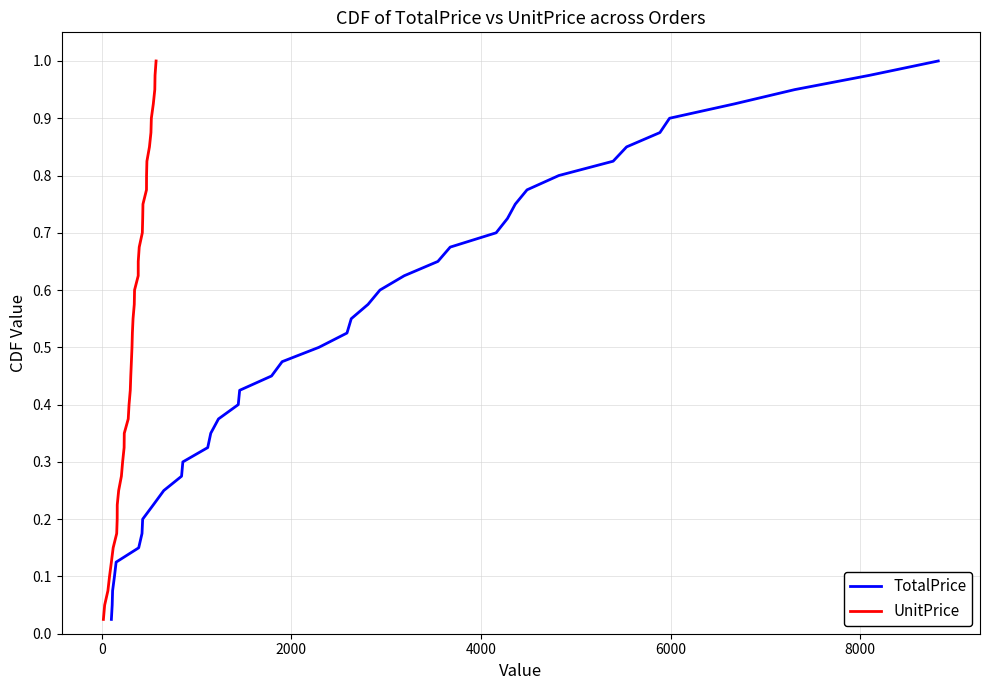

What are all the series names shown in the legend?

TotalPrice, UnitPrice